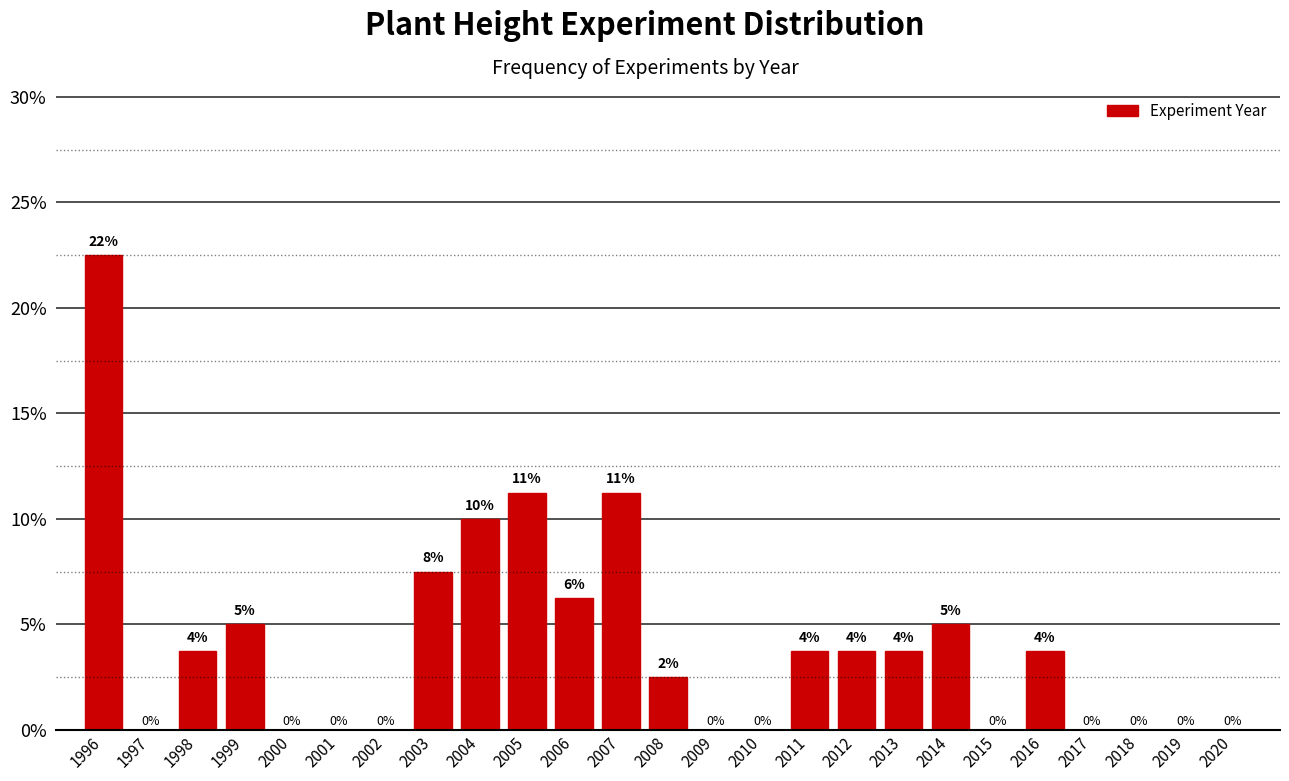

What is the sum of all values?

100.0